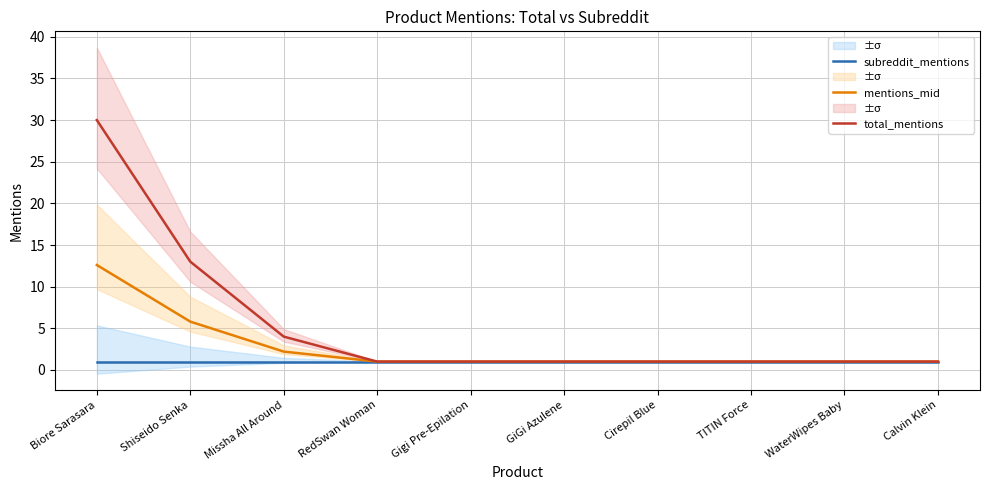

True or false: total_mentions has a value of 1.6 at Cirepil Blue.

False